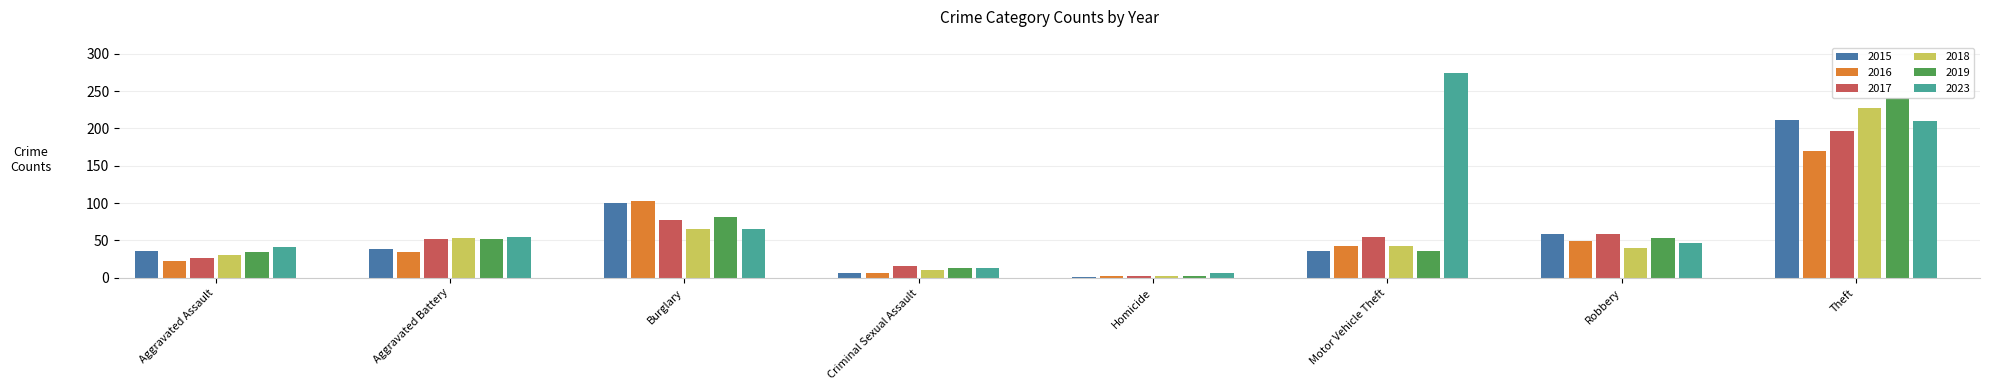

What is the label of the 4th bar from the left?

Criminal Sexual Assault